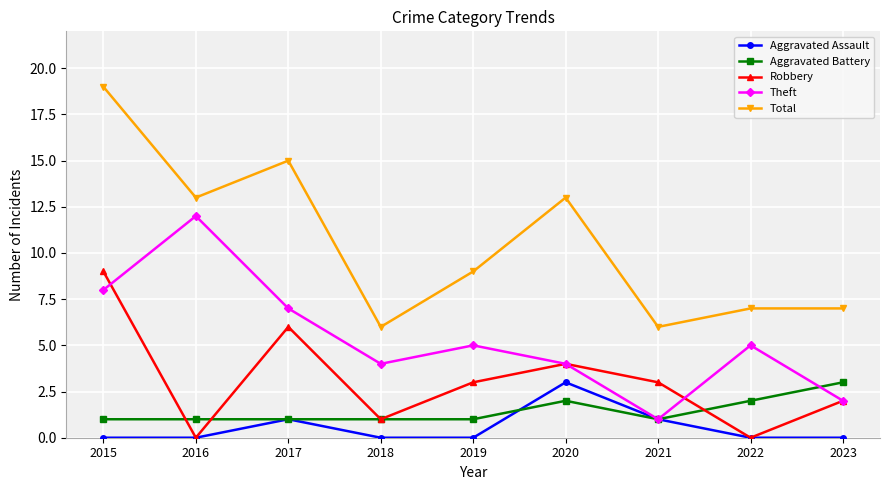

Which series has the largest total across all categories?

Total